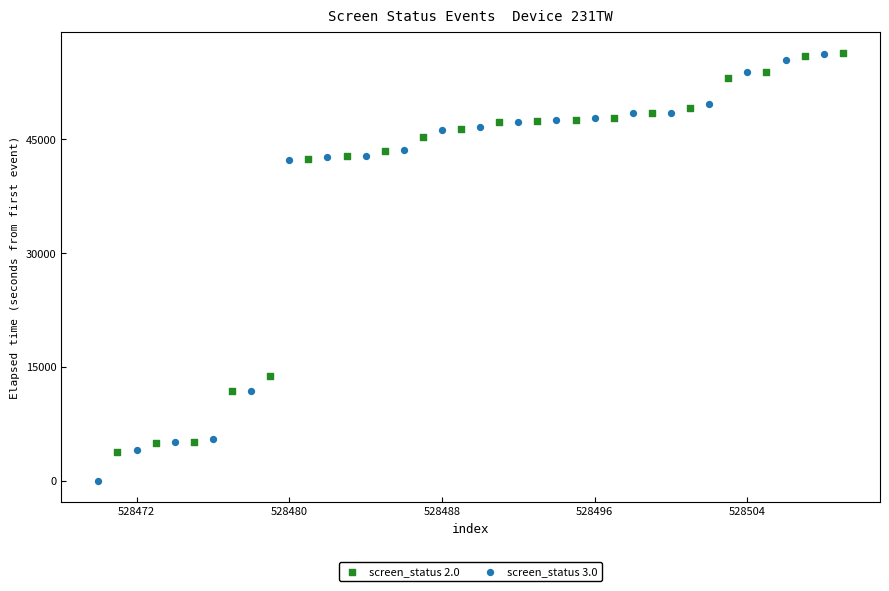

Which series has the widest spread of Y values?

screen_status 3.0